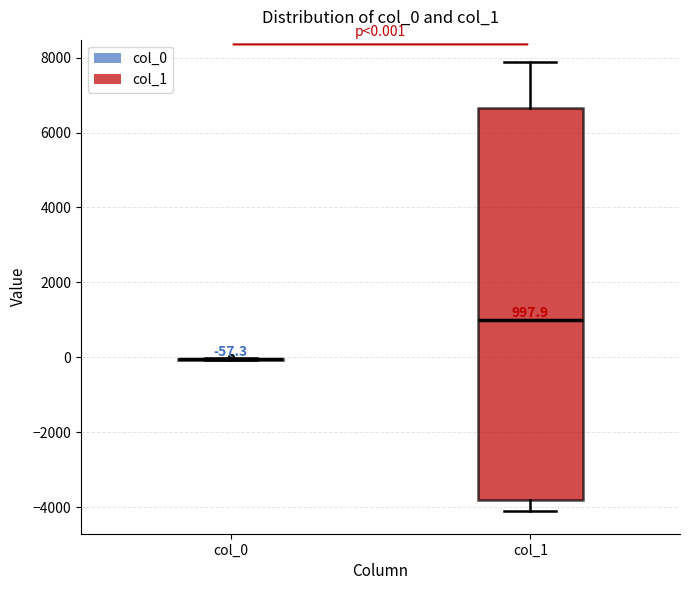

Which box is the tallest, from its lower edge to its upper edge?

col_1